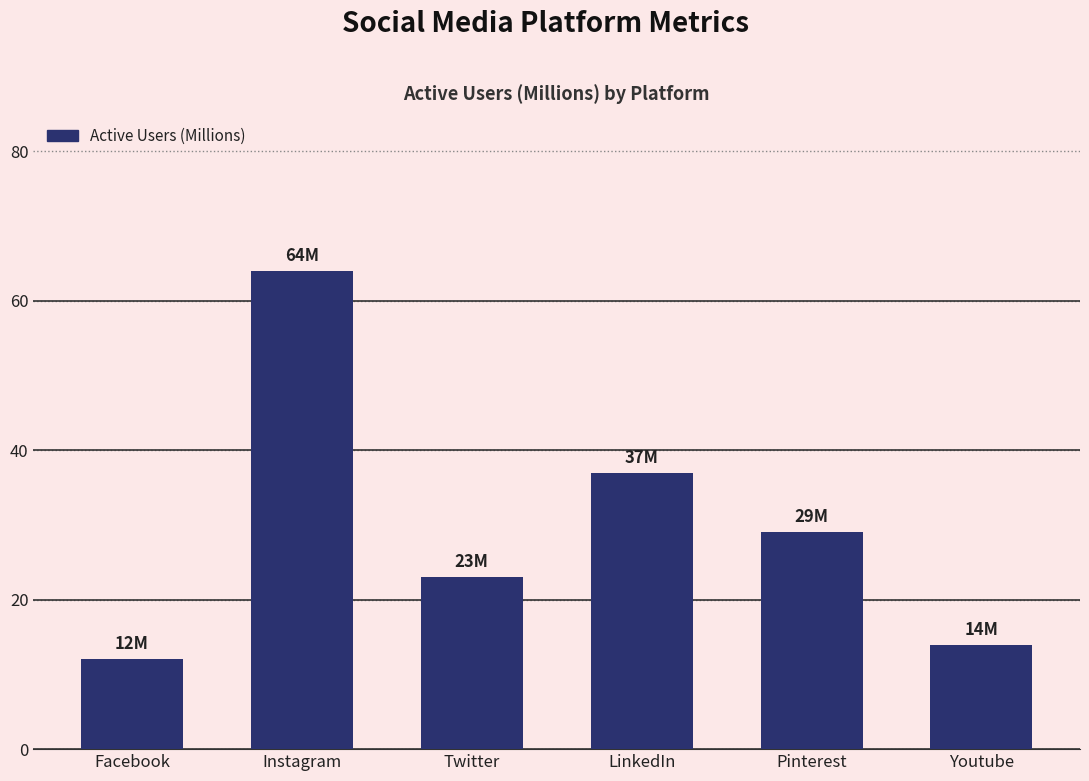

Does the chart contain any negative values?

No